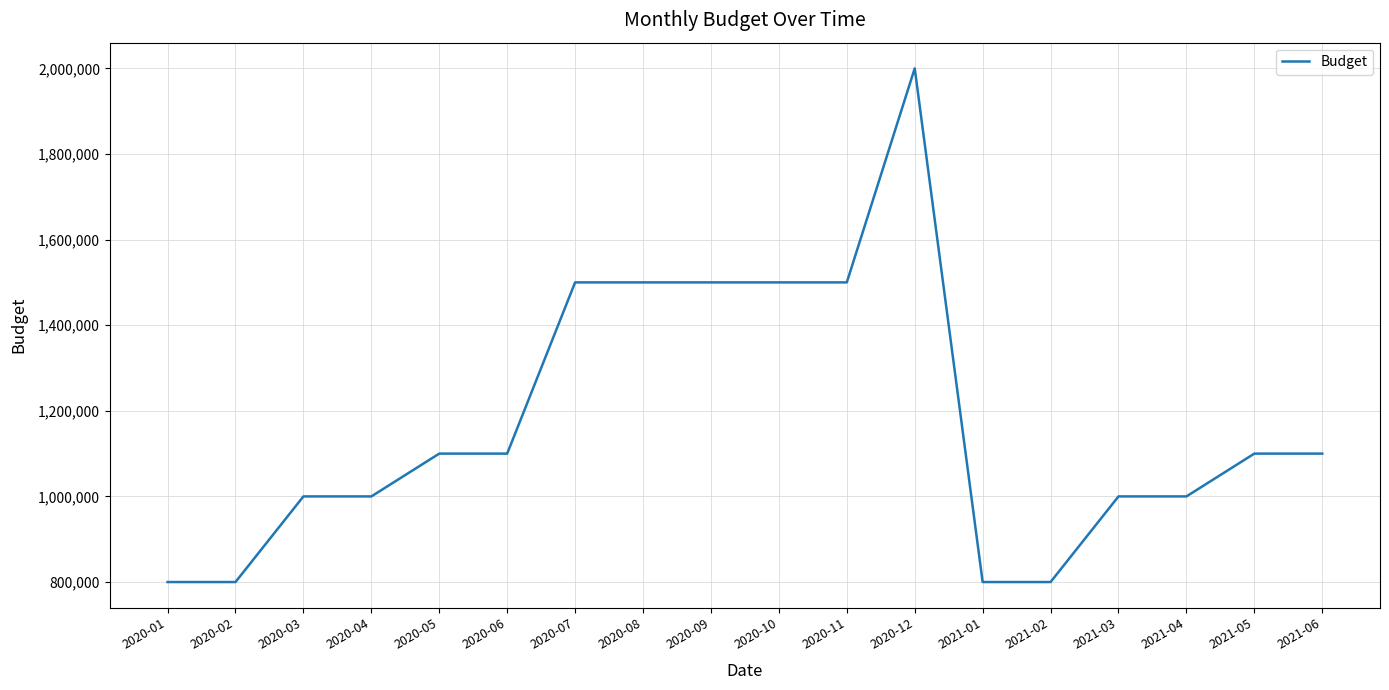

What is the difference between the values at 2021-02 and 2020-12?

1200000